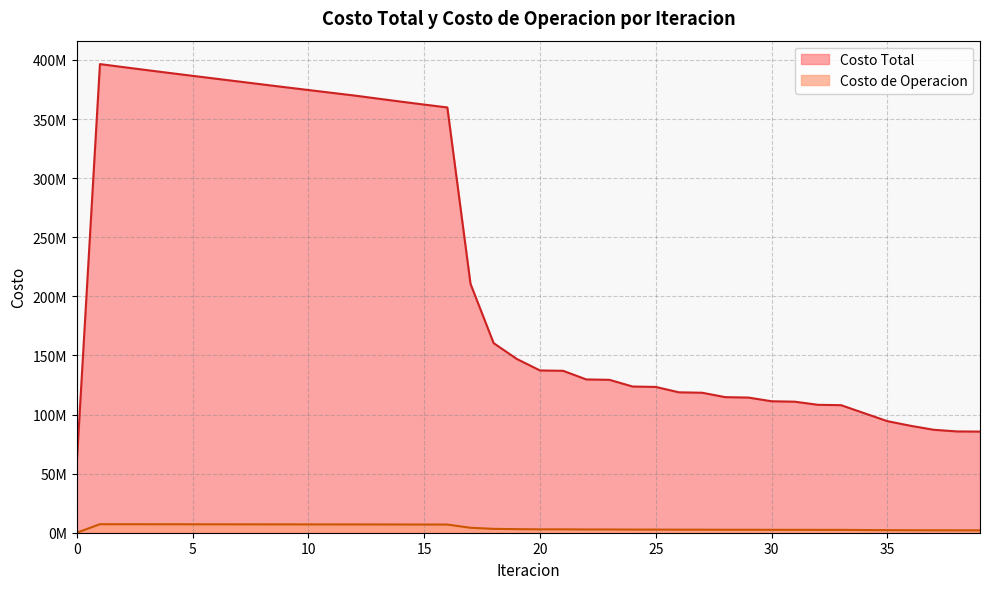

What is the value of the Costo Total point at the 37th from the left?

90492670.9